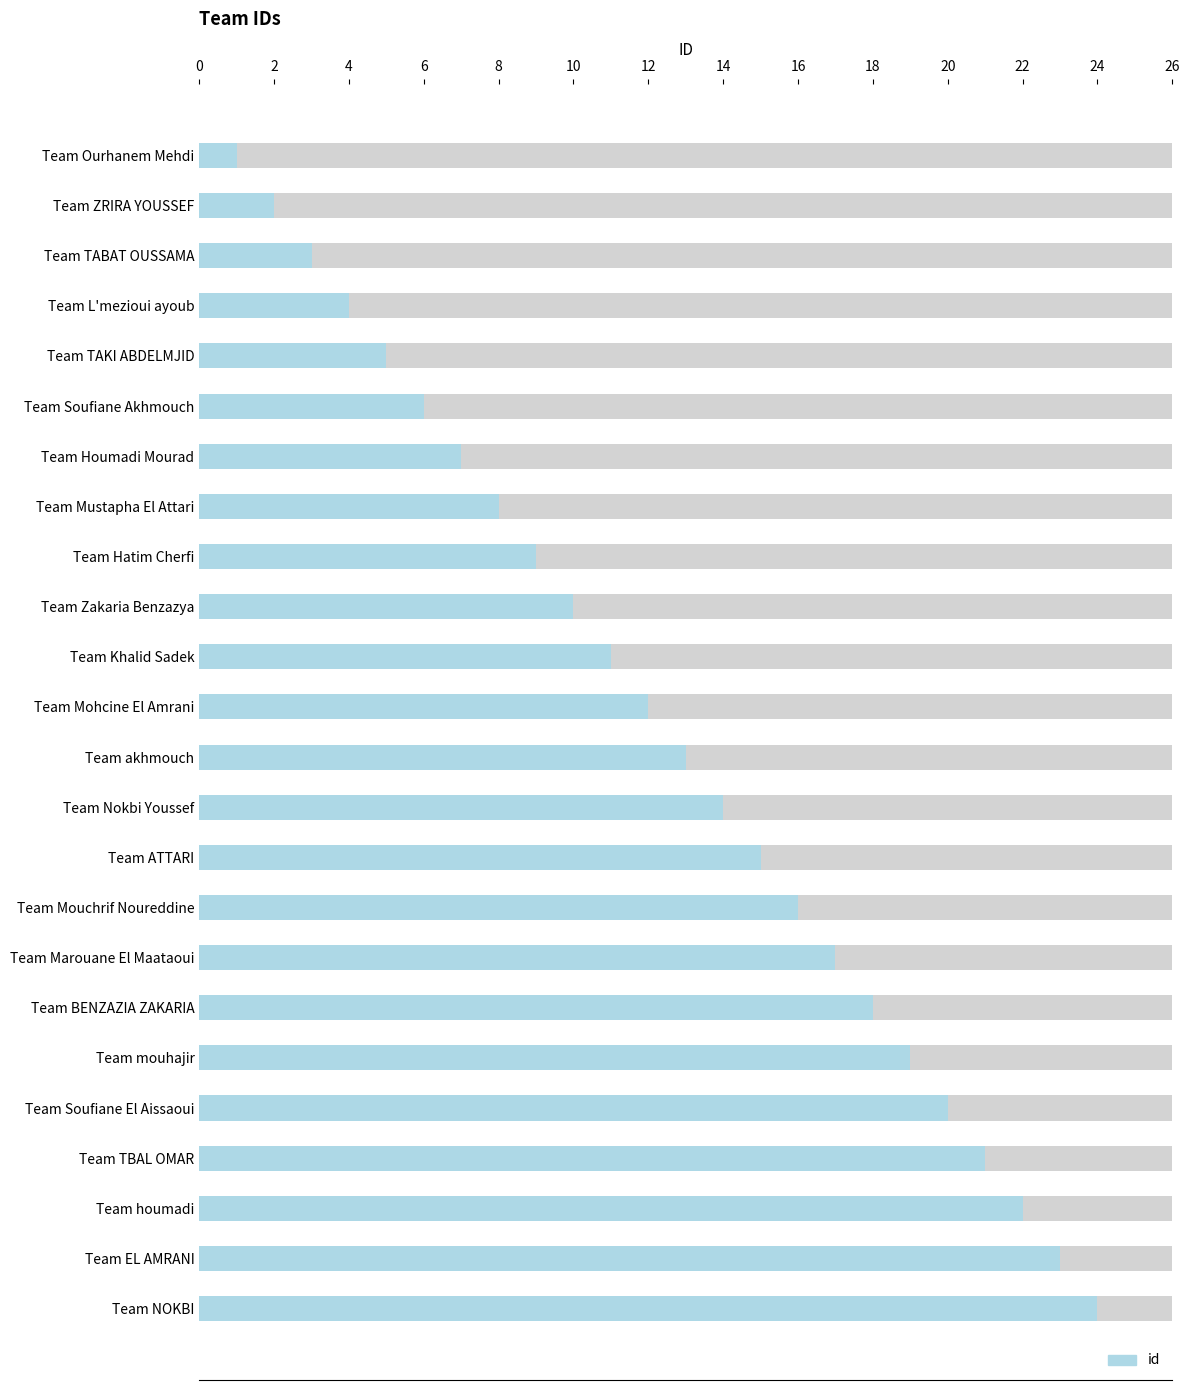

What is the smallest value displayed?

1